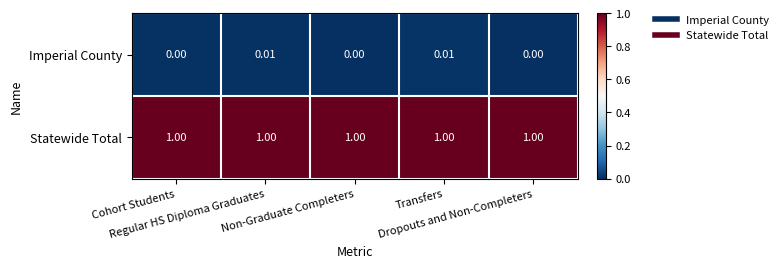

Rank the series by their maximum value, from lowest to highest.

Imperial County, Statewide Total